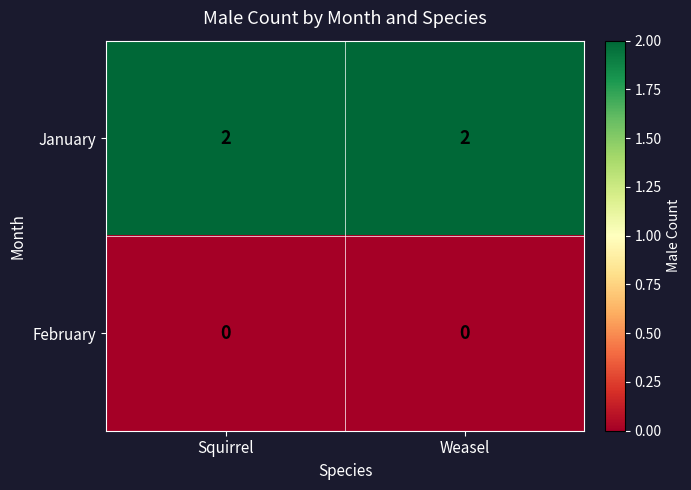

At Squirrel, list the series in order from largest to smallest.

January, February